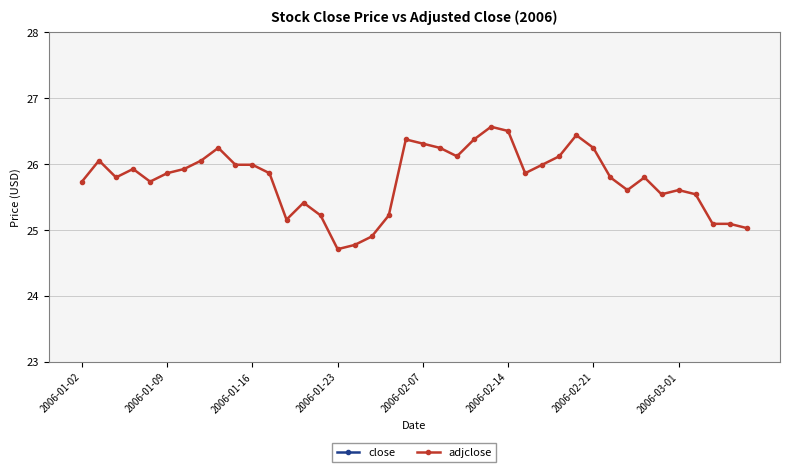

The adjclose series shows 38.3 at 2006-01-09. True or false?

False